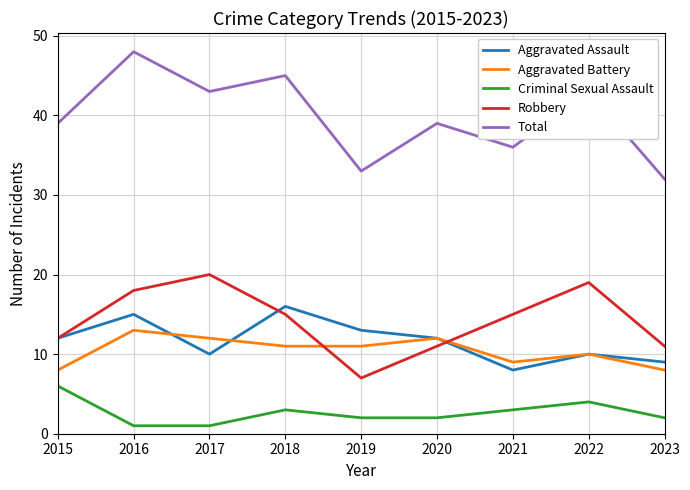

How many values in the Robbery series are below 15?

4